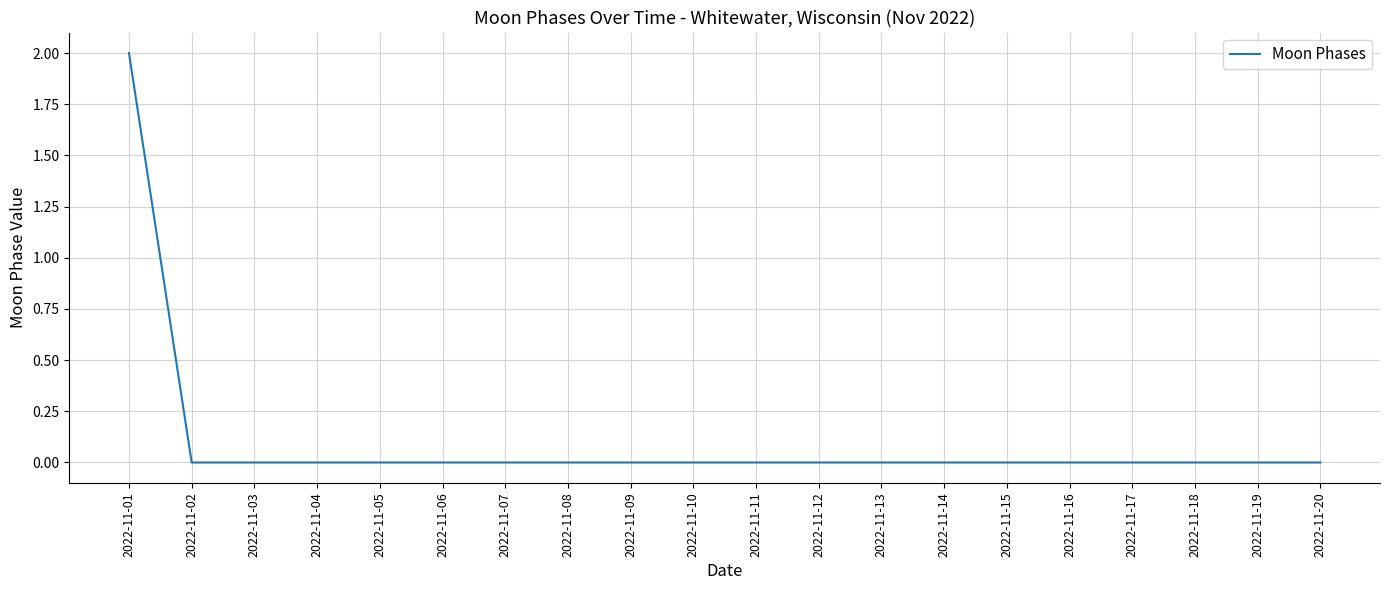

True or false: the data shows 0 at 2022-11-02.

True